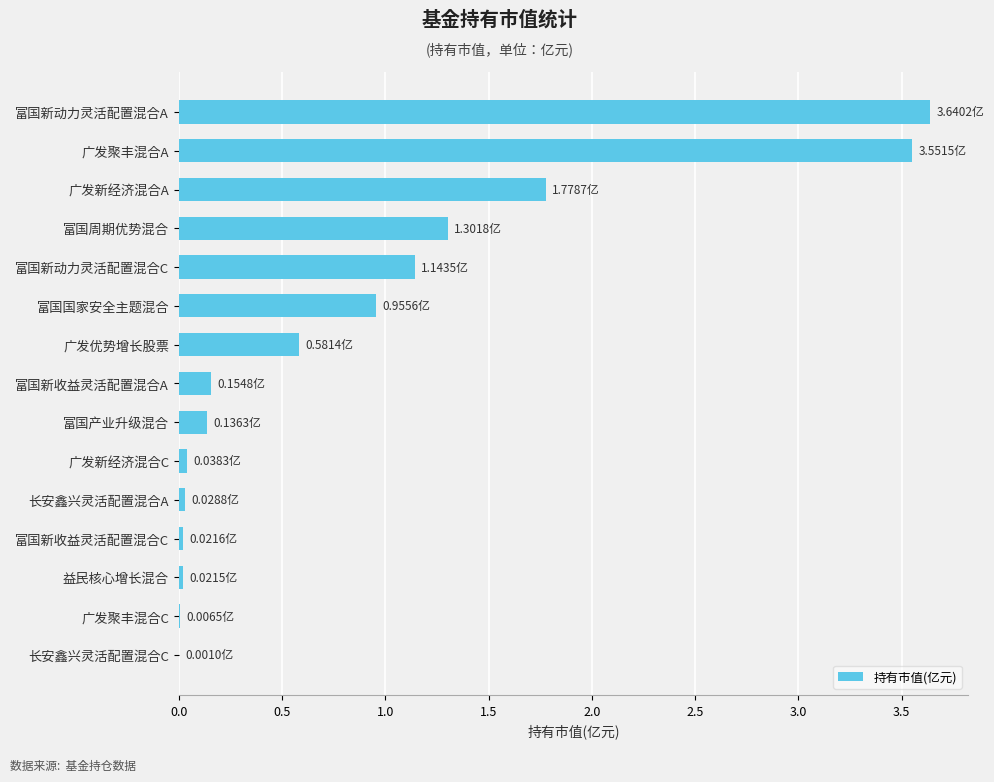

Which label corresponds to the largest value in the chart?

富国新动力灵活配置混合A